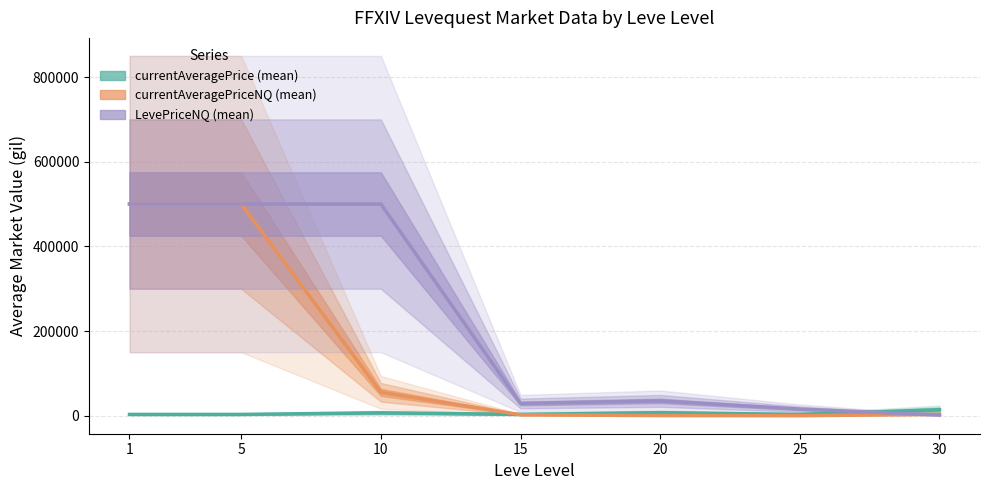

Where do currentAveragePrice (mean) and LevePriceNQ (mean) first cross each other?

25 and 30